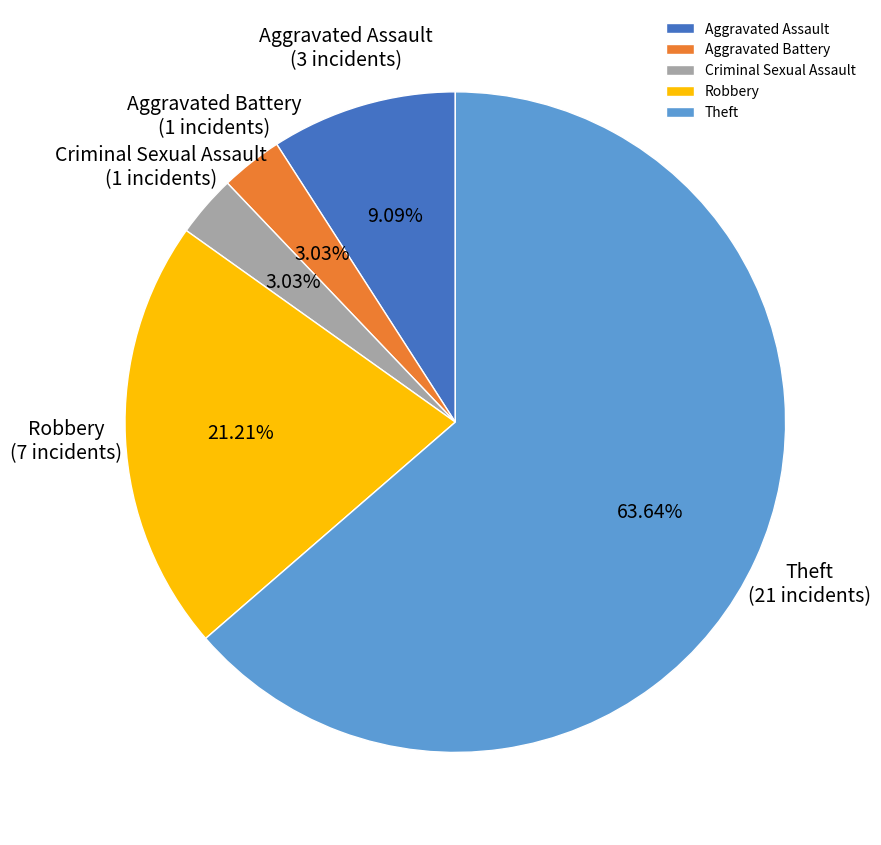

Do Criminal Sexual Assault and Robbery together represent more than half of the pie?

No